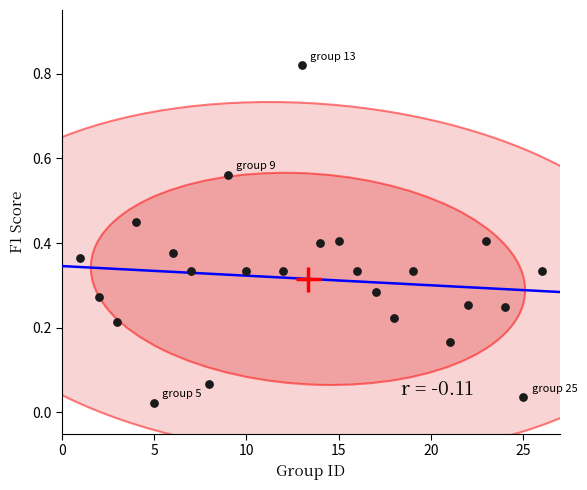

What is the range of X values (max minus min)?

25.0